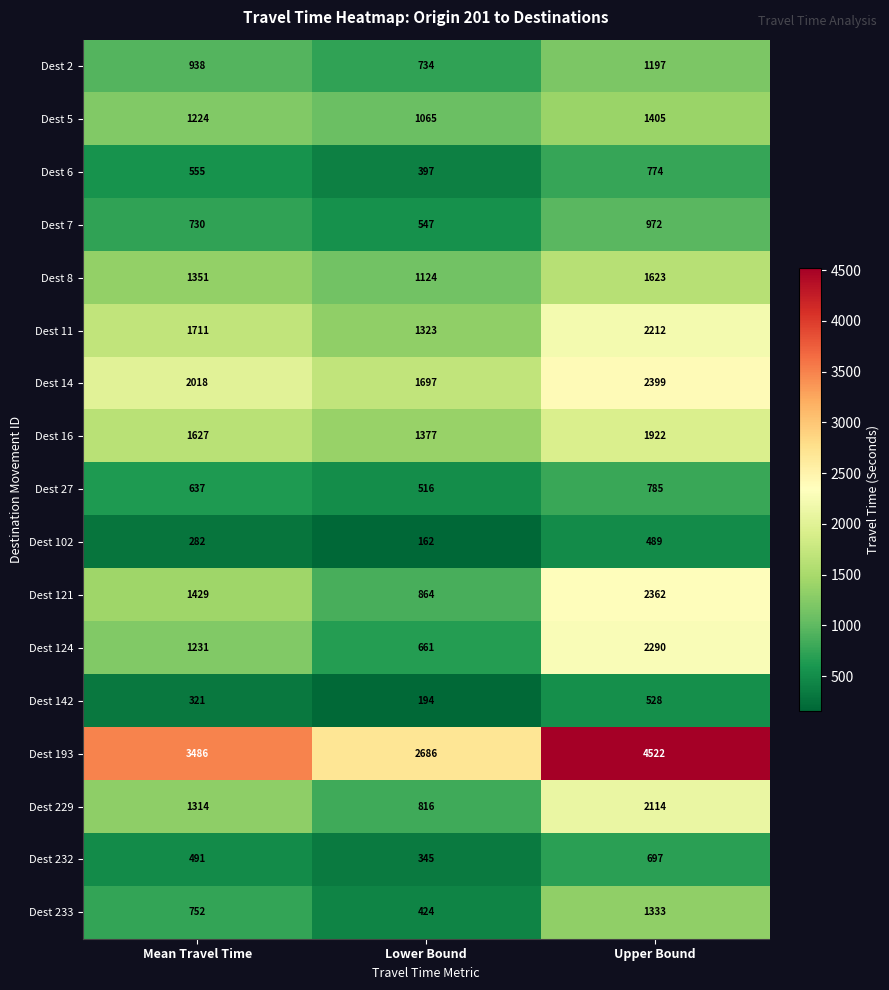

At which category does the chart reach its minimum across all series?

Lower Bound